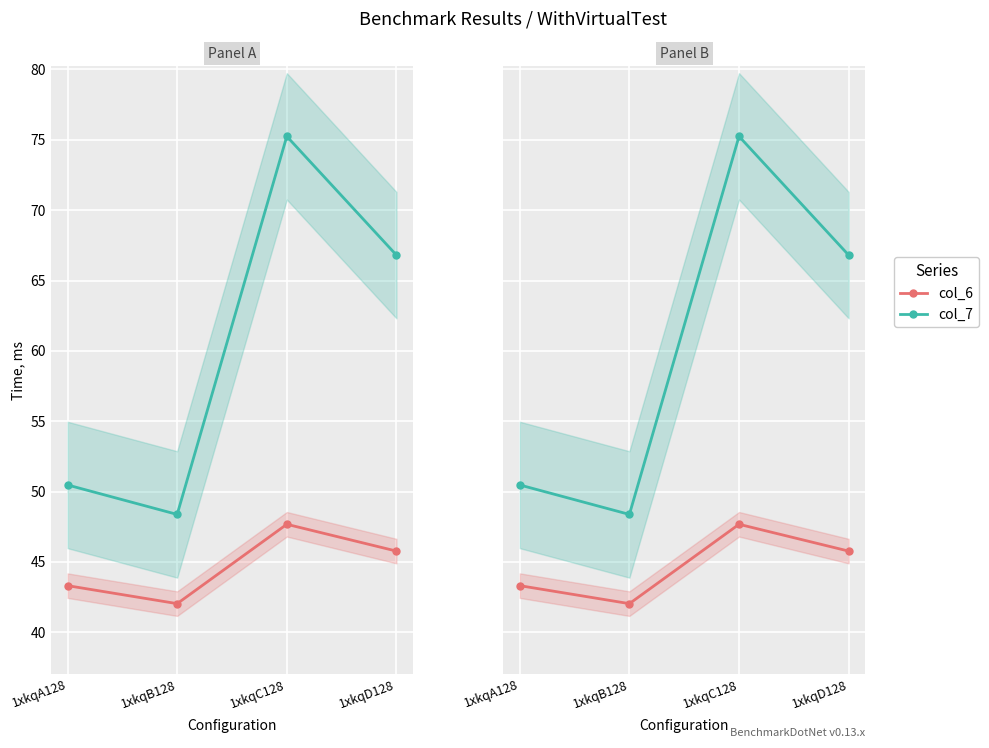

What is the label of the 4th point from the right?

1xkqA128